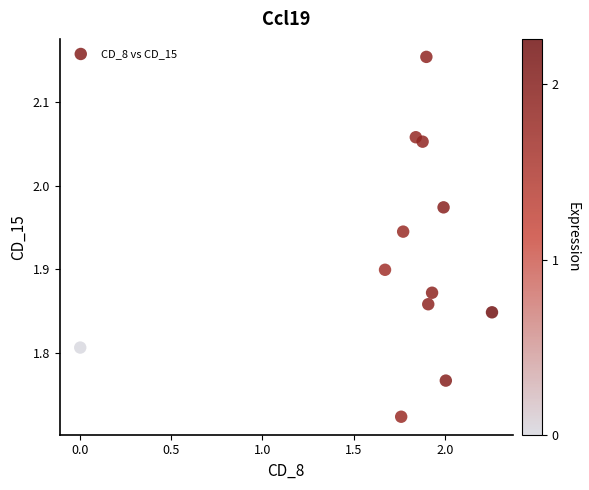

What is the range of Y values (max minus min)?

0.4